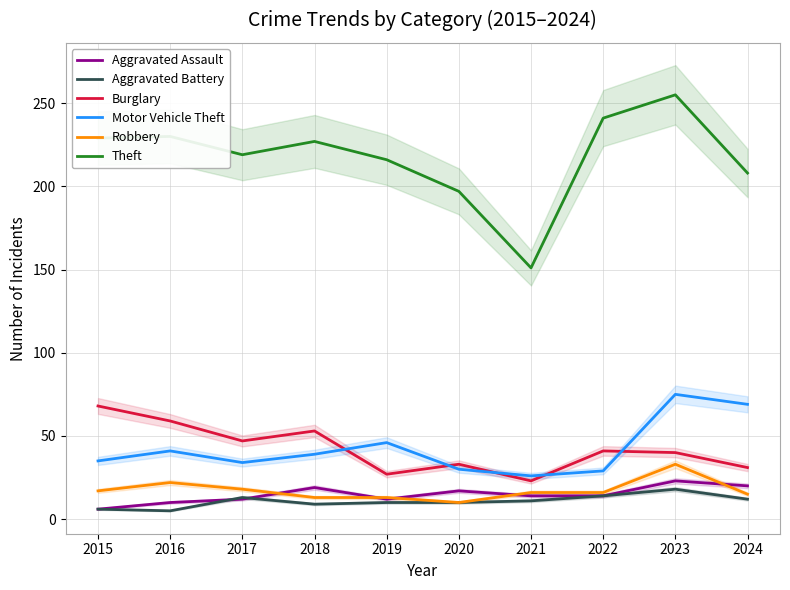

What is the difference between the maximum and second lowest values in the Motor Vehicle Theft series?

46